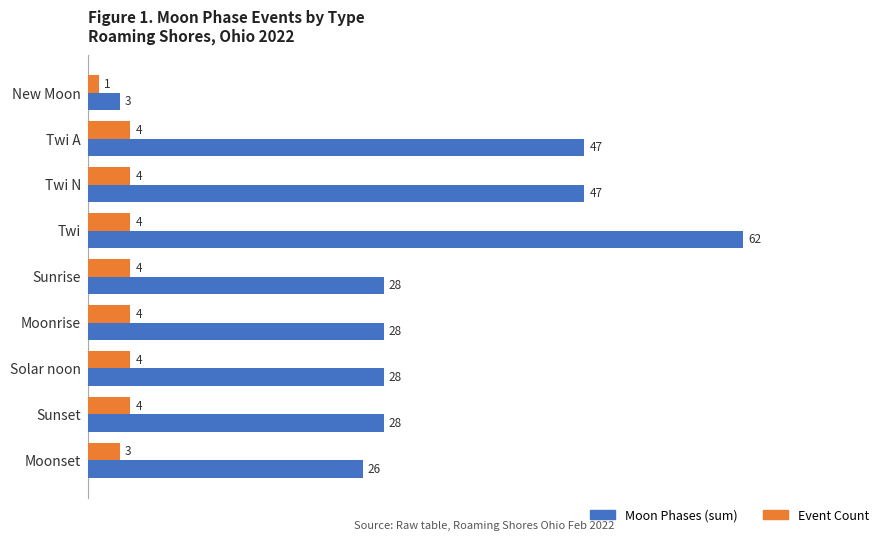

Rank the series by their maximum value, from highest to lowest.

Moon Phases (sum), Event Count